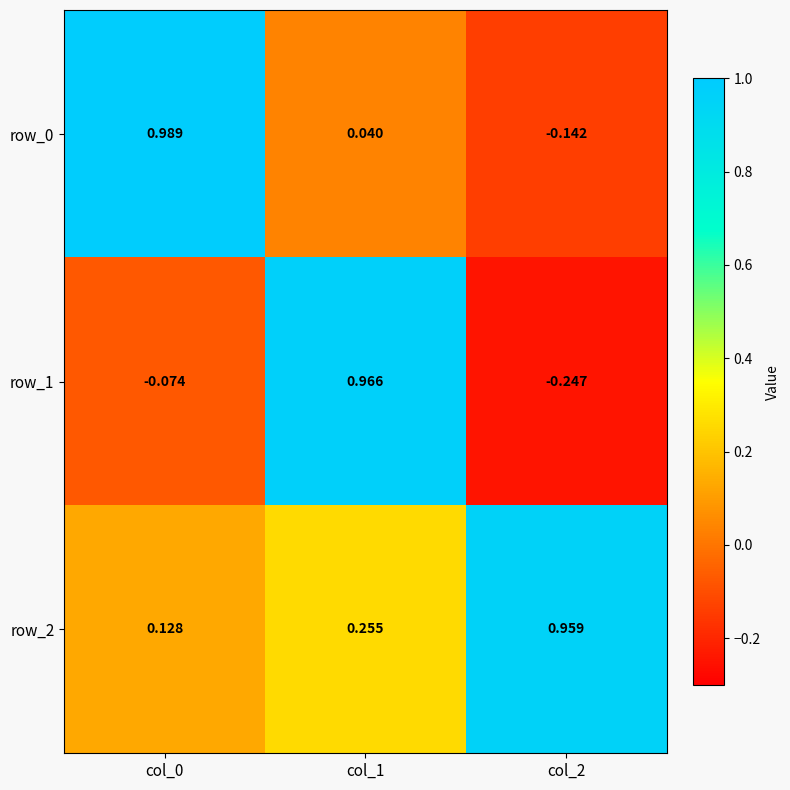

What is the difference between the highest and lowest values at col_1?

0.9